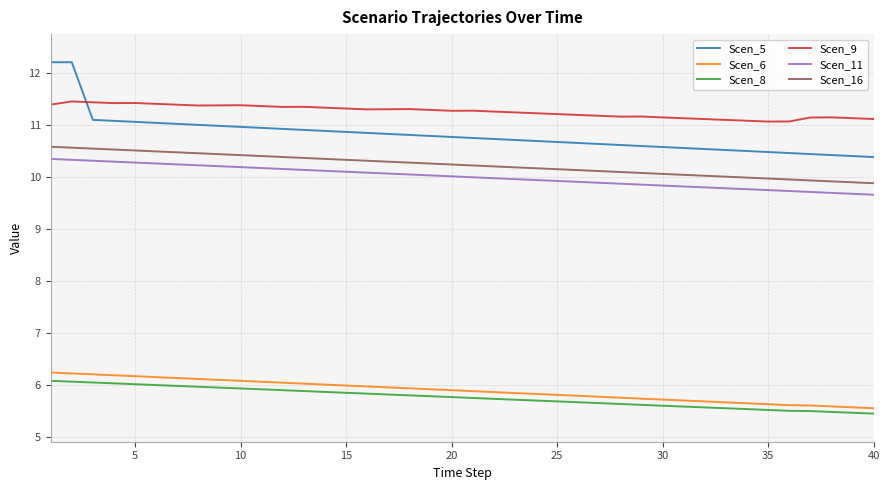

Which series has the largest range (max minus min)?

Scen_5